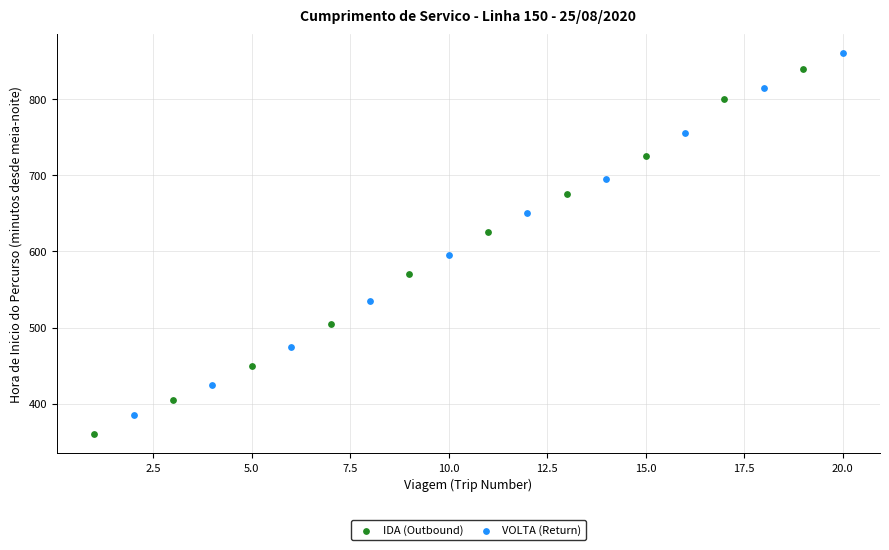

Which series reaches the minimum Y coordinate?

IDA (Outbound)